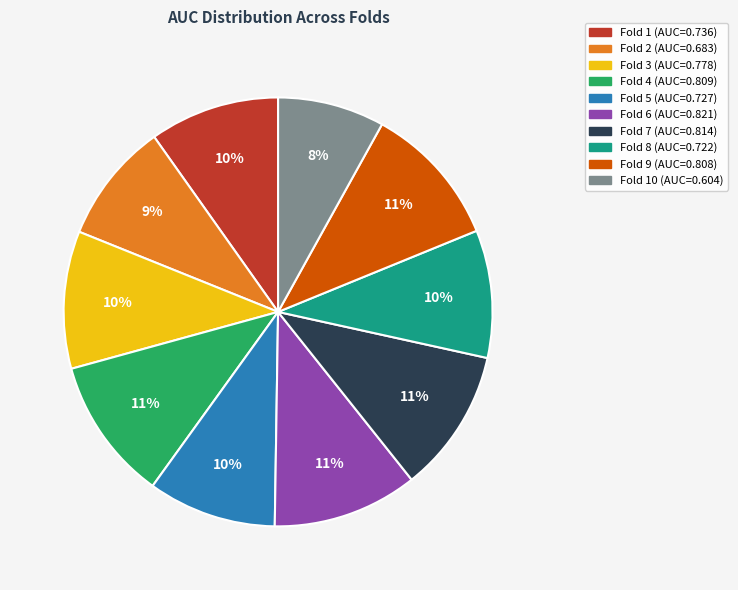

Does any single category account for the majority?

No